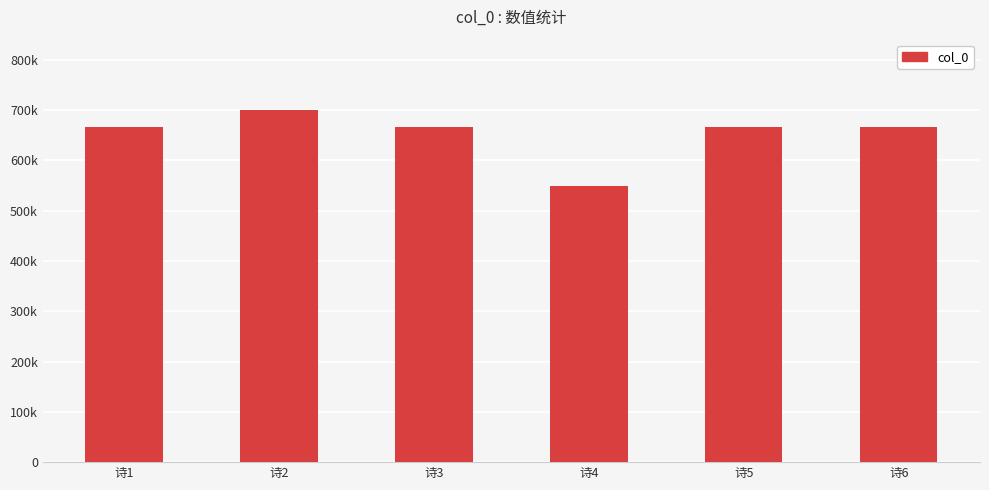

Rank the categories by value from lowest to highest.

诗4, 诗1, 诗5, 诗6, 诗3, 诗2